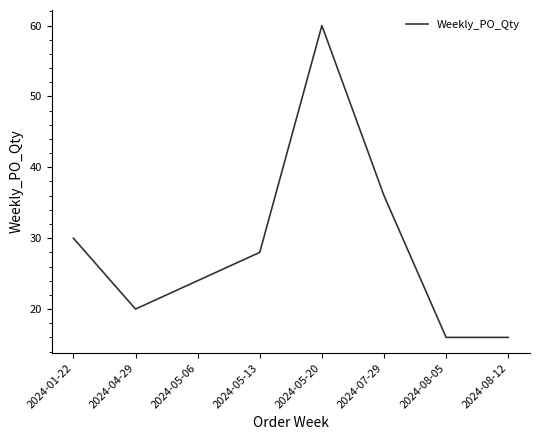

What is the average value?

29